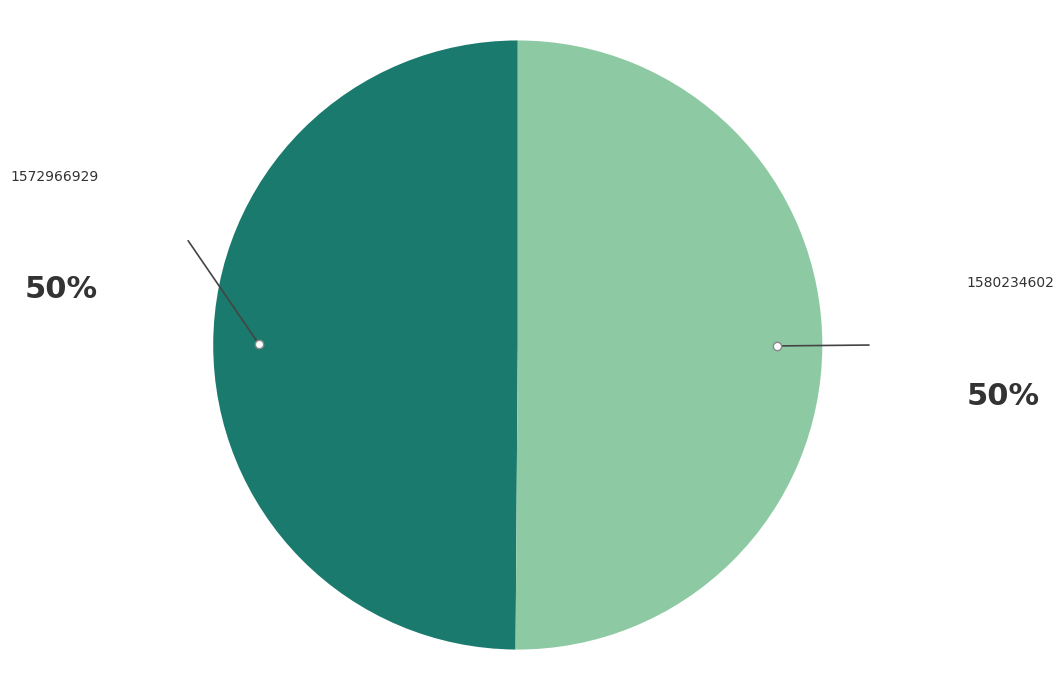

How many slices are in this pie chart?

2